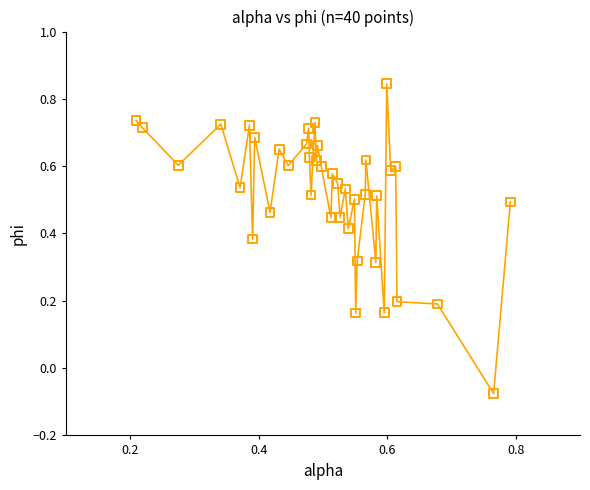

What is the range of Y values (max minus min)?

0.9